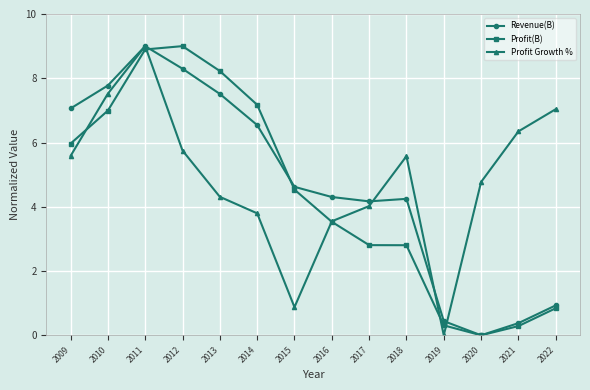

What is the value of the Profit(B) point at the 8th from the left?

3.5